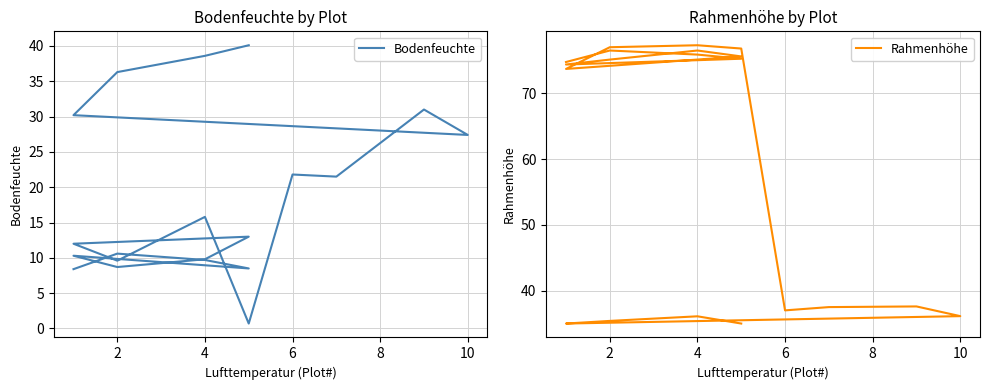

In Bodenfeuchte, how many points are lower than both neighbors (excluding endpoints)?

6